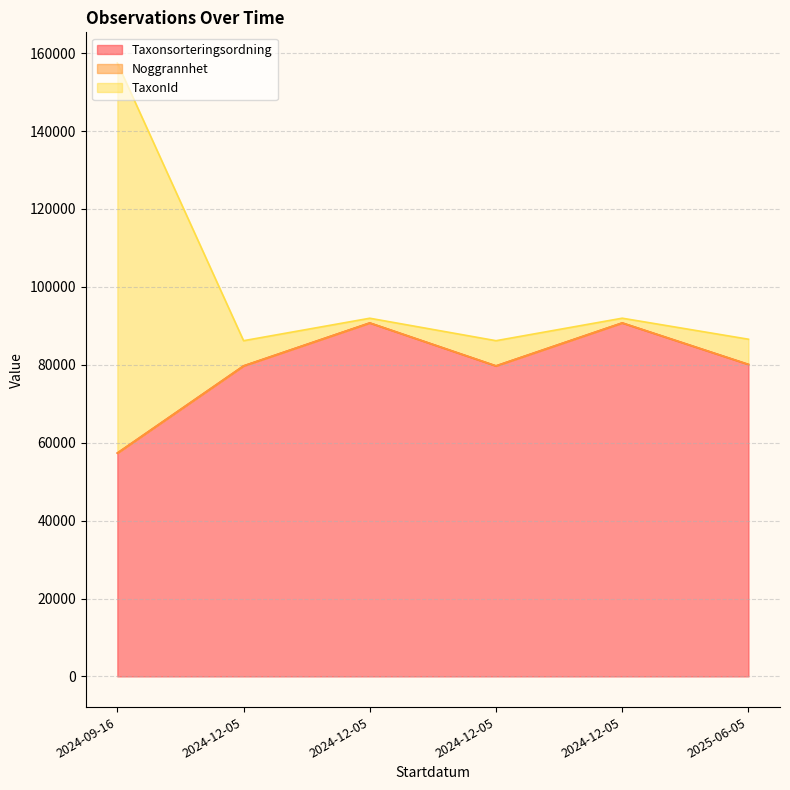

At how many categories does at least one series exceed 139029?

1